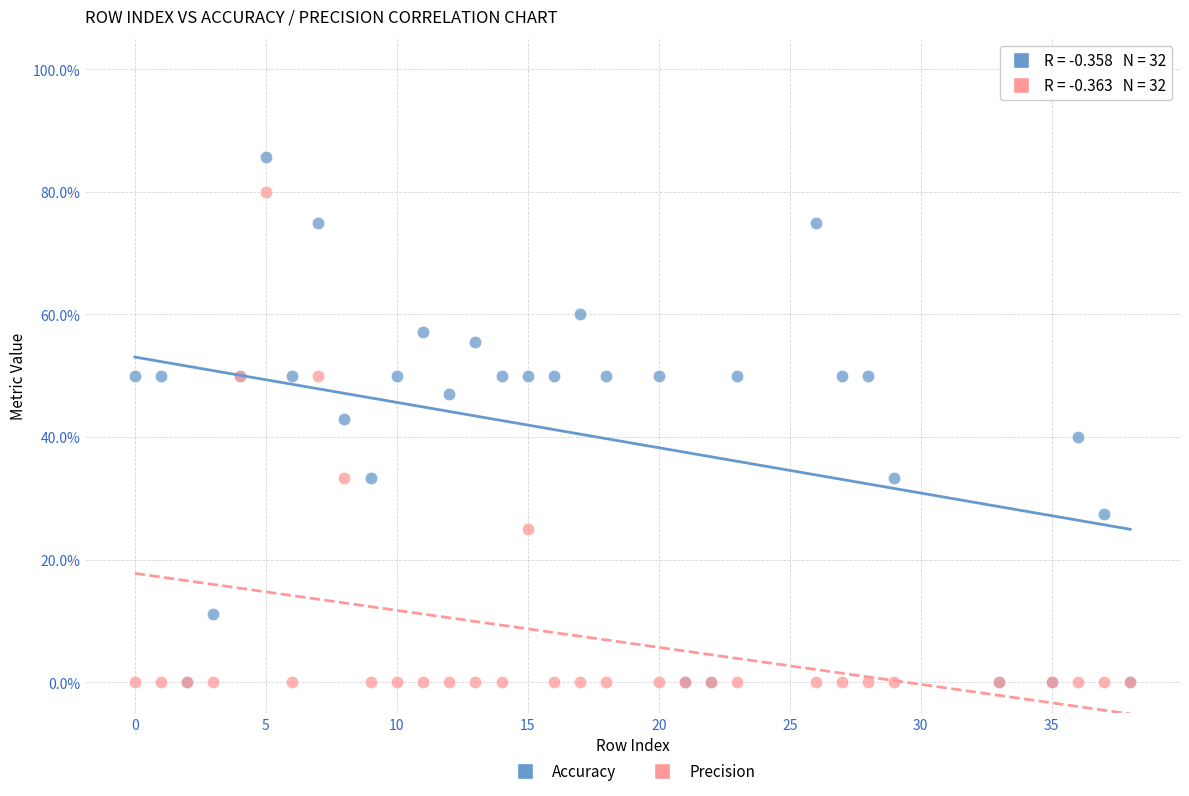

What are all the series names shown in the legend?

Accuracy, Precision